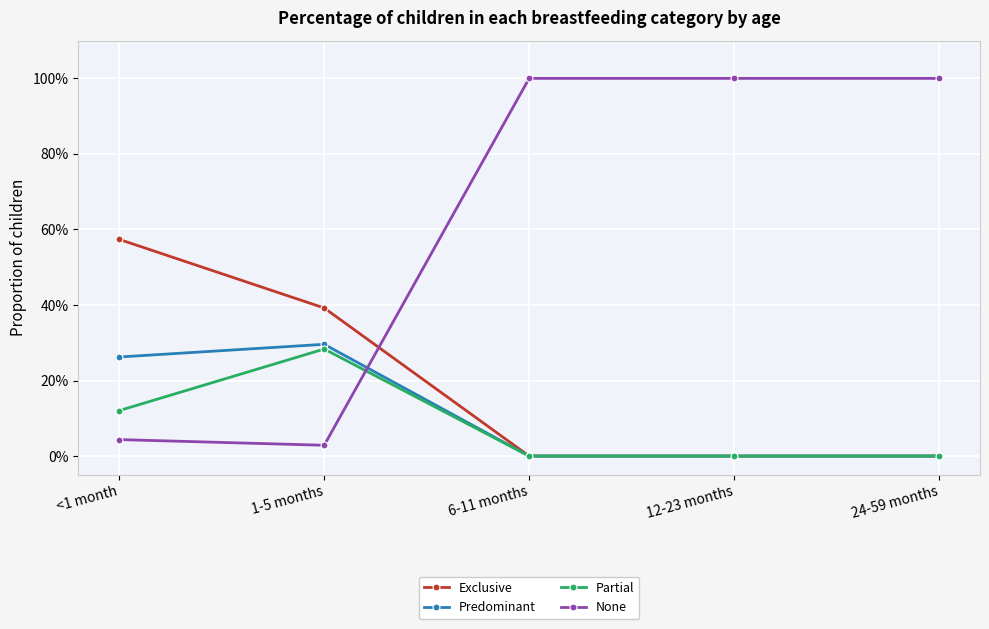

Does the chart display data point markers on the line(s)?

Yes